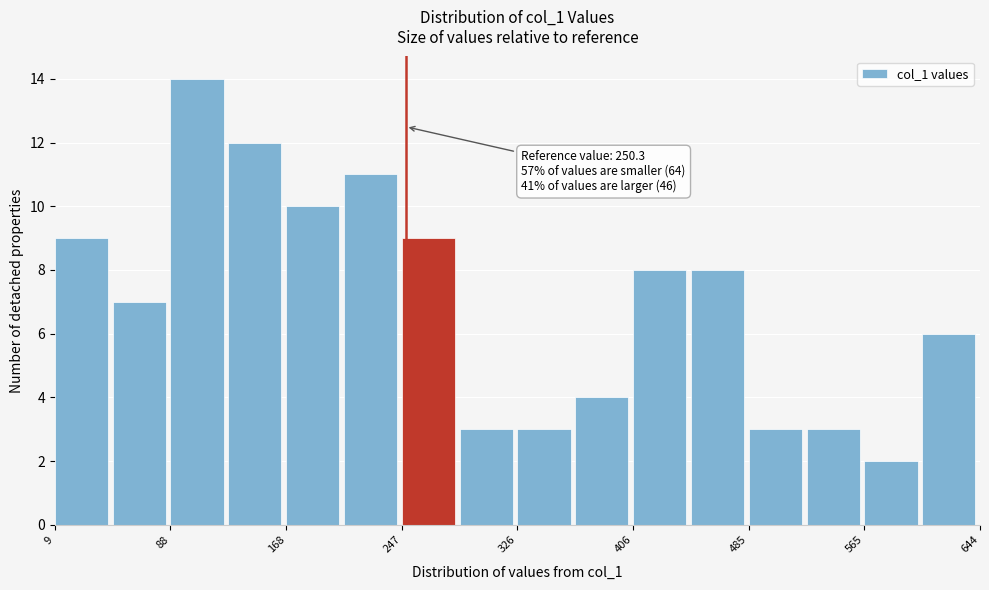

Around what value on the x-axis is the tallest bar? Give the approximate position of its centre, as read against the axis.

110